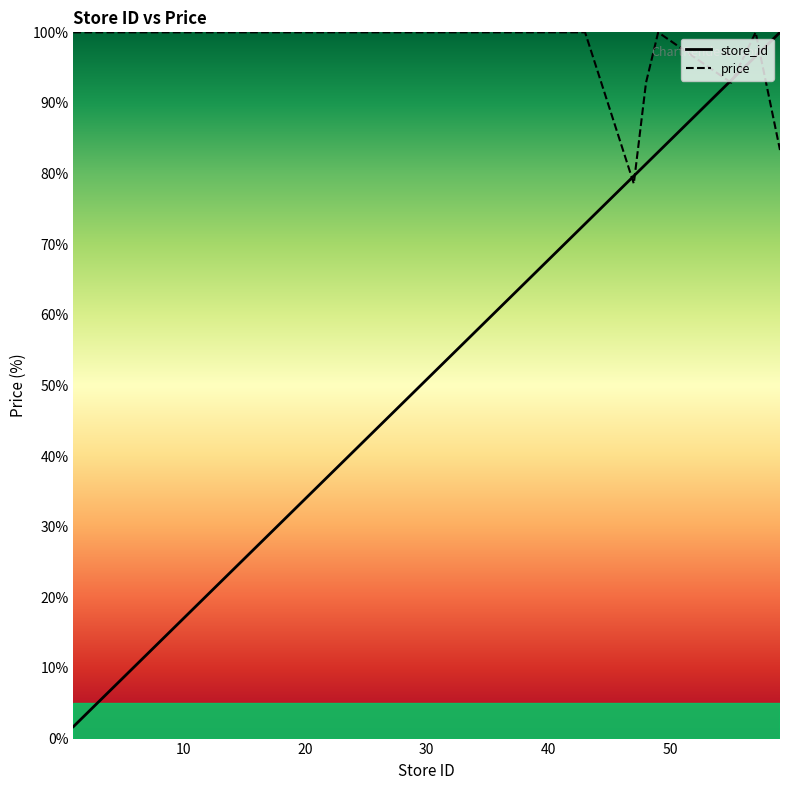

True or false: store_id and price intersect in this chart.

True